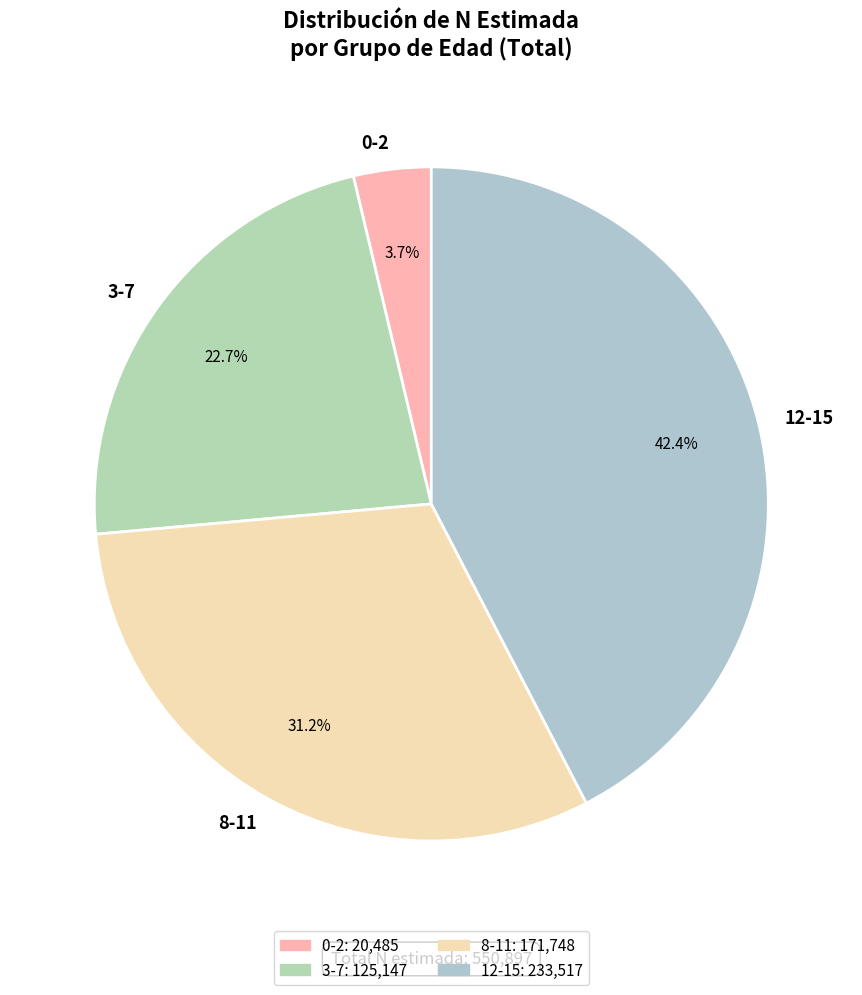

Combined, what portion of the pie is 12-15 and 3-7?

65.1%